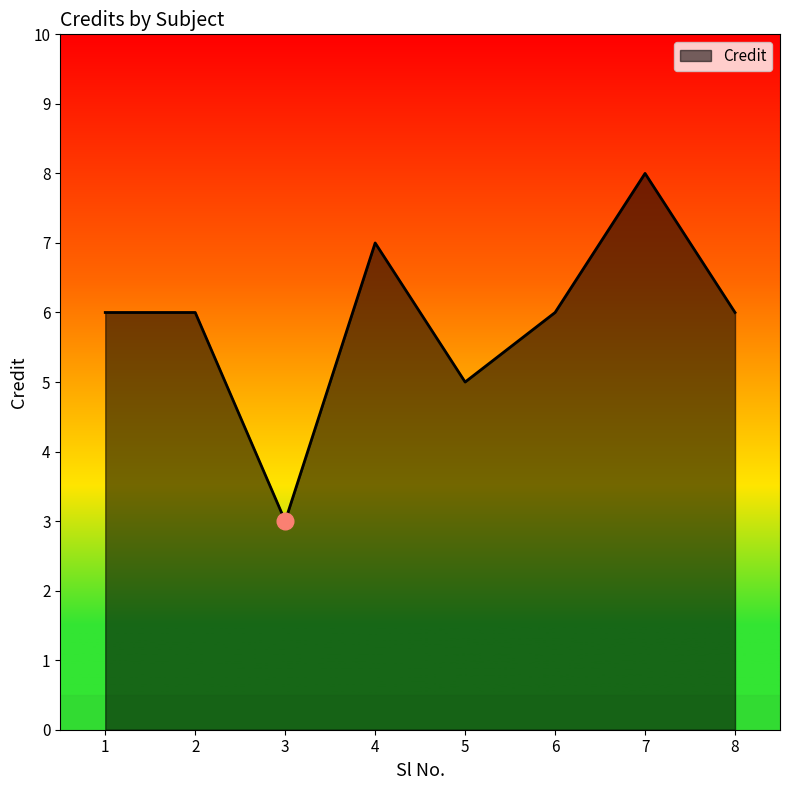

What is the approximate value at 1?

6